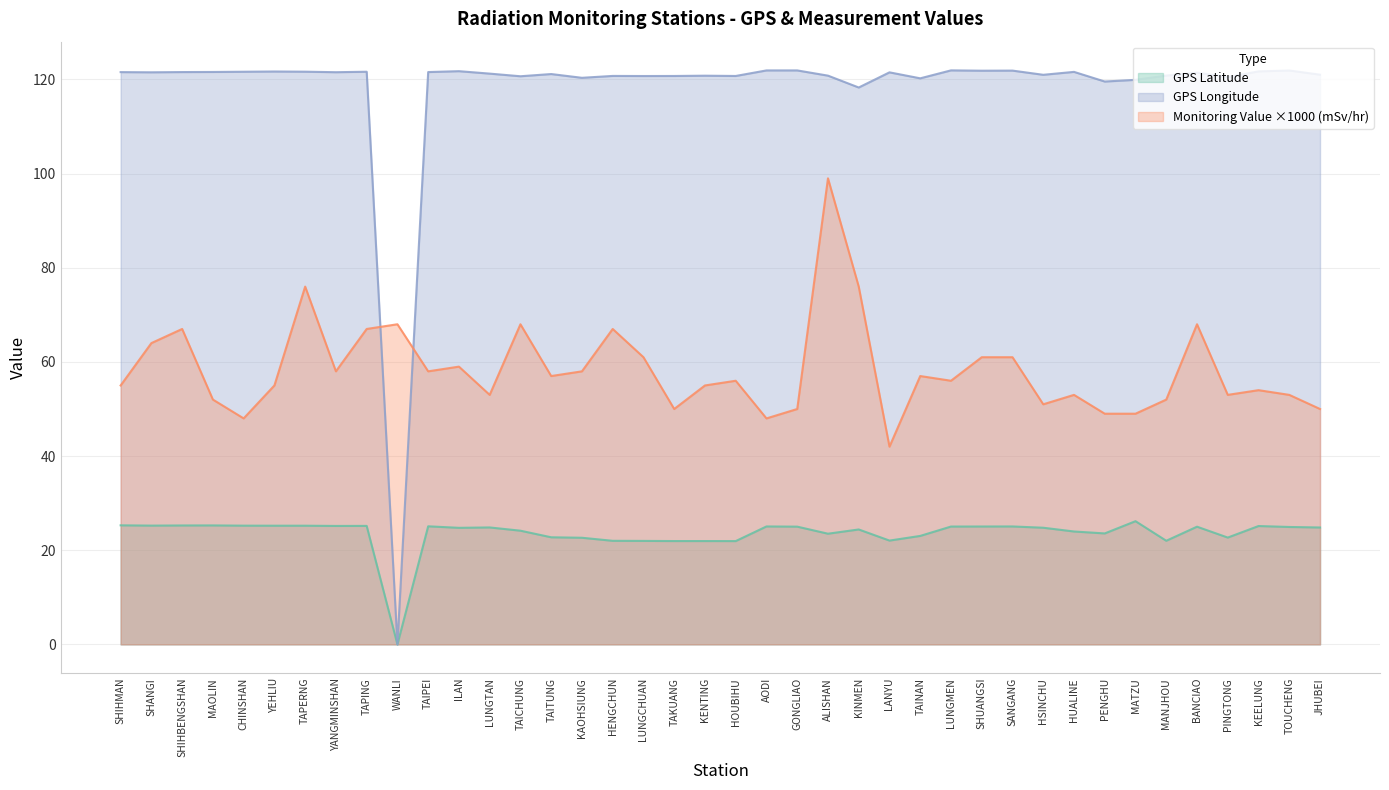

At MATZU, list the series in order from largest to smallest.

GPS Longitude, Monitoring Value ×1000 (mSv/hr), GPS Latitude